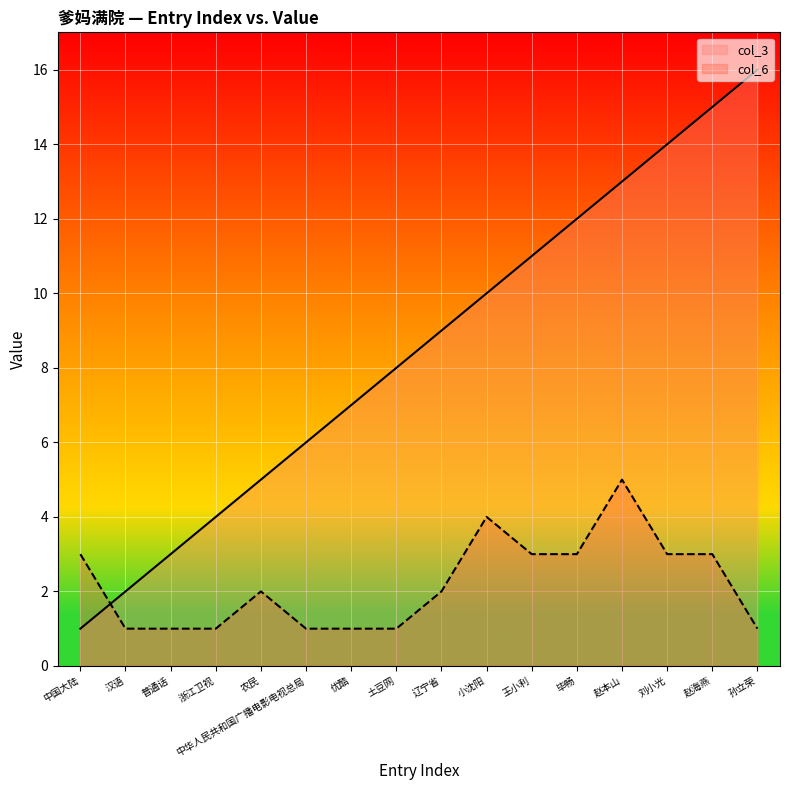

Read the col_6 value at 刘小光.

3